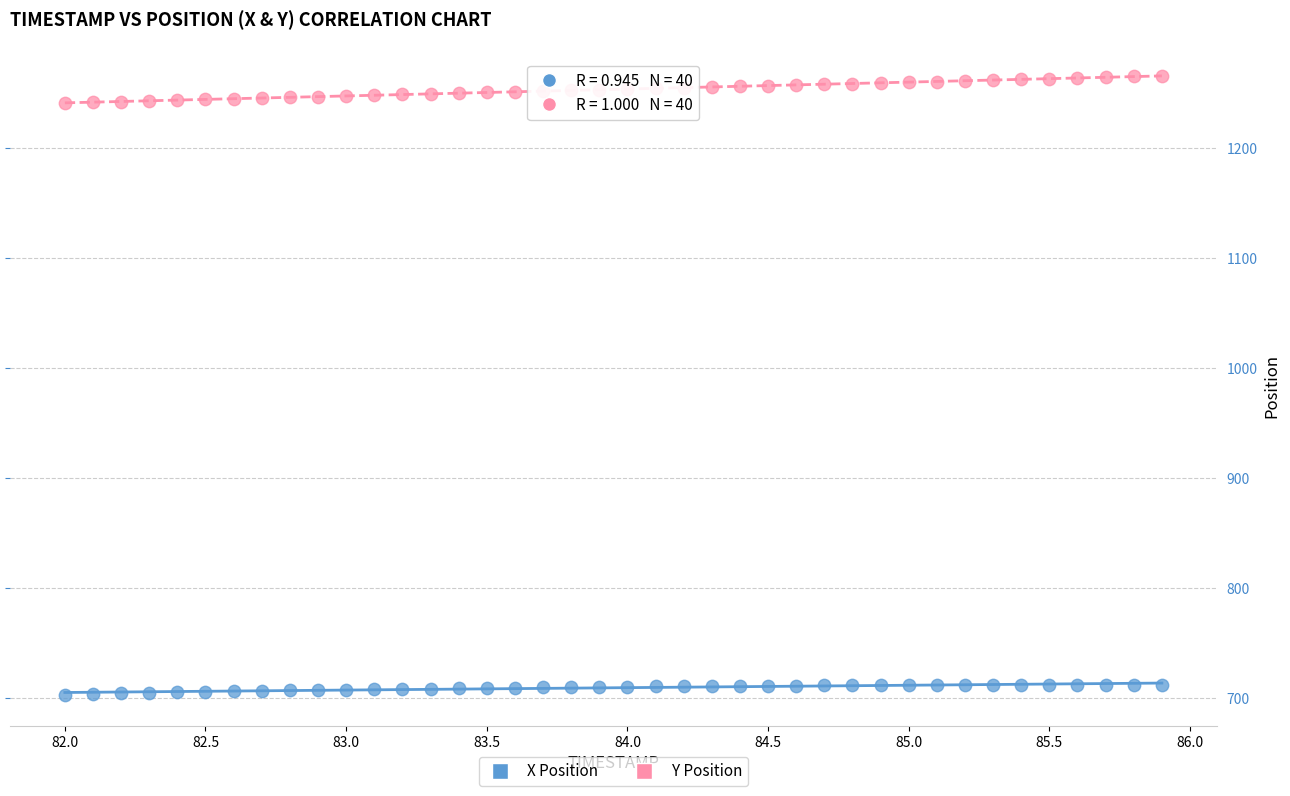

Which series contains the lowest Y value?

X Position